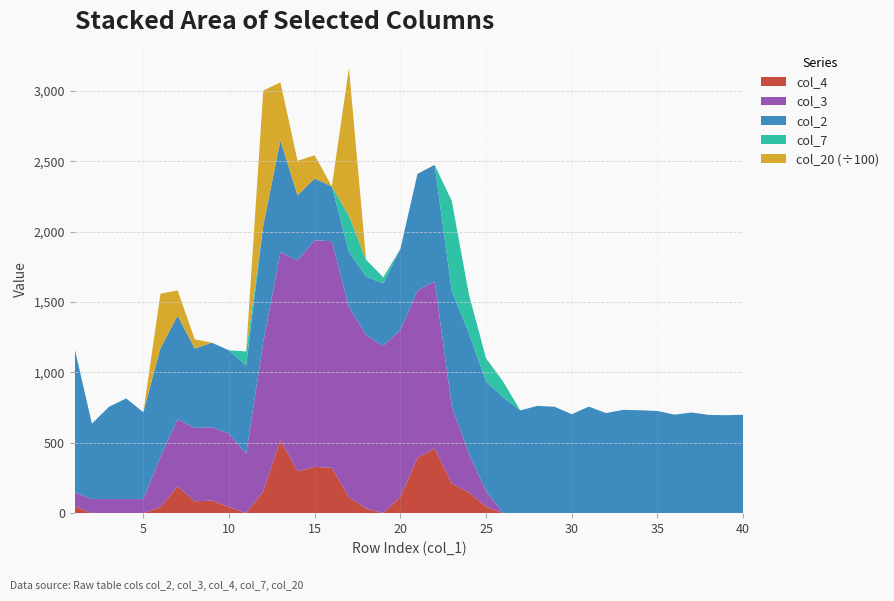

Reading left to right, list all the values displayed in this chart.

col_4: 48	0	0	0	0	43	190	84	89	44	0	155	518	297	329	322	113	33	0	115	393	459	210	147	46	0	0	0	0	0	0	0	0	0	0	0	0	0	0	0
col_3: 100	100	100	100	100	358	478	522	522	522	422	1060	1336	1500	1610	1610	1352	1232	1188	1188	1188	1188	550	274	110	0	0	0	0	0	0	0	0	0	0	0	0	0	0	0
col_2: 1017	536	656	715	617	771	735	563	600	591	627	830	794	461	439	390	391	416	444	575	830	828	820	857	780	824	730	762	756	703	757	711	734	731	726	700	715	698	696	699
col_7: 0	0	0	0	0	0	0	0	0	0	100	0	0	0	0	0	258	120	44	0	0	0	638	276	164	110	0	0	0	0	0	0	0	0	0	0	0	0	0	0
col_20: 0	0	0	0	0	38700	18000	6600	0	0	0	95700	41400	24600	16500	0	105000	0	0	0	0	0	0	0	0	0	0	0	0	0	0	0	0	0	0	0	0	0	0	0